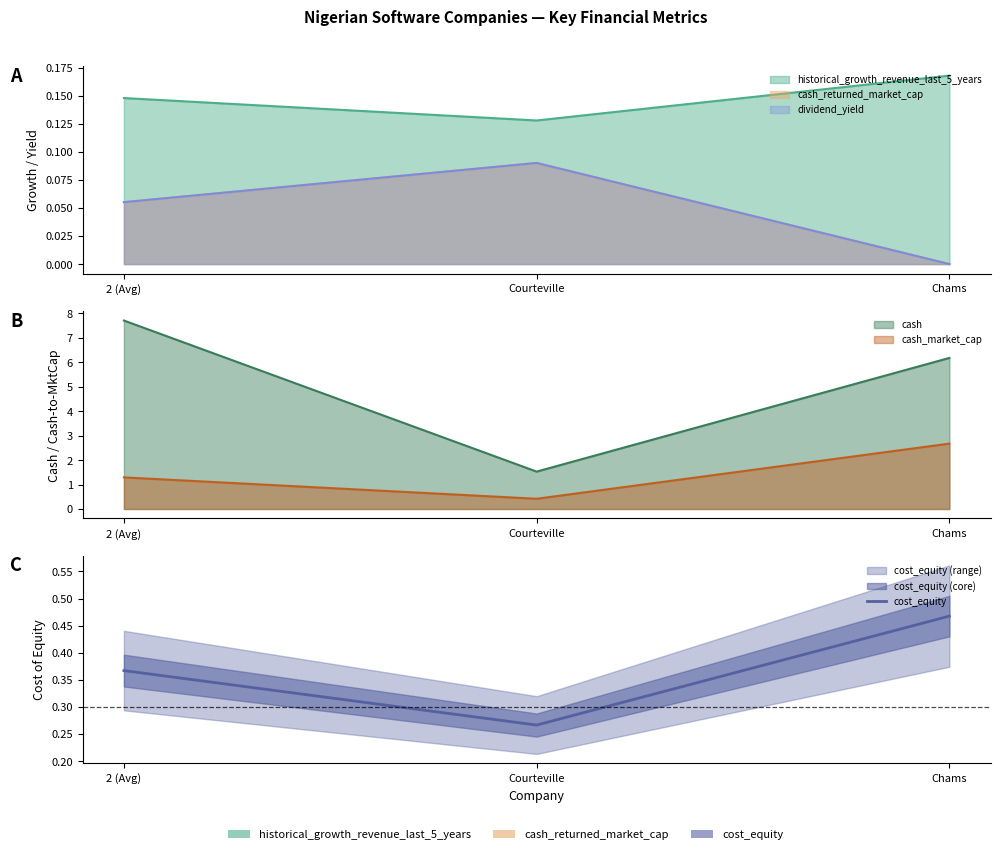

What is the difference between the values at 2 (Avg) and Chams?

0.1